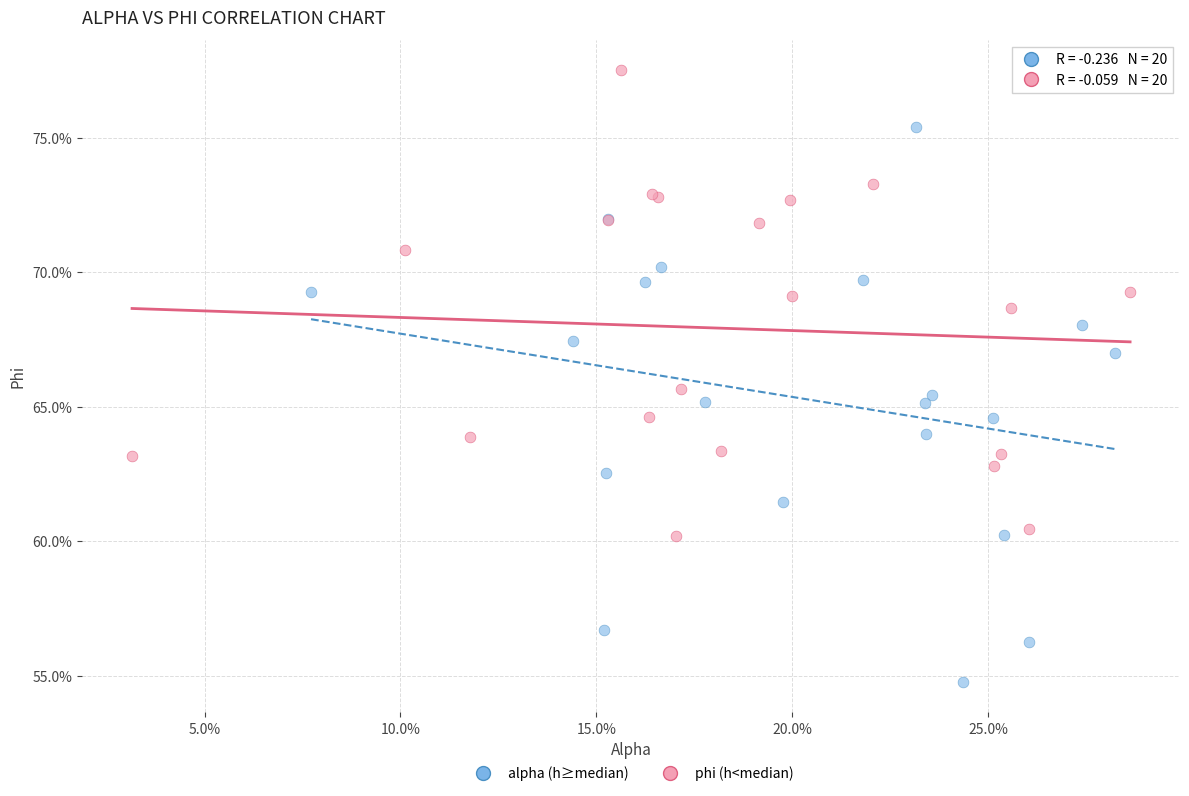

Which series contains the lowest Y value?

alpha (h≥median)